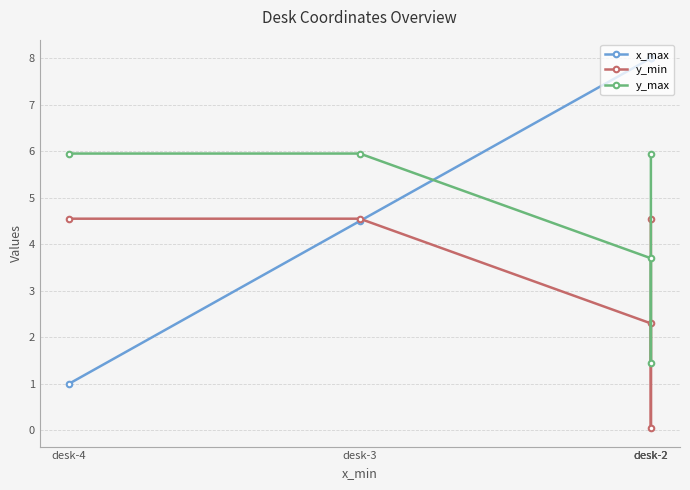

Rank the series at desk-2 from lowest to highest value.

y_min, y_max, x_max